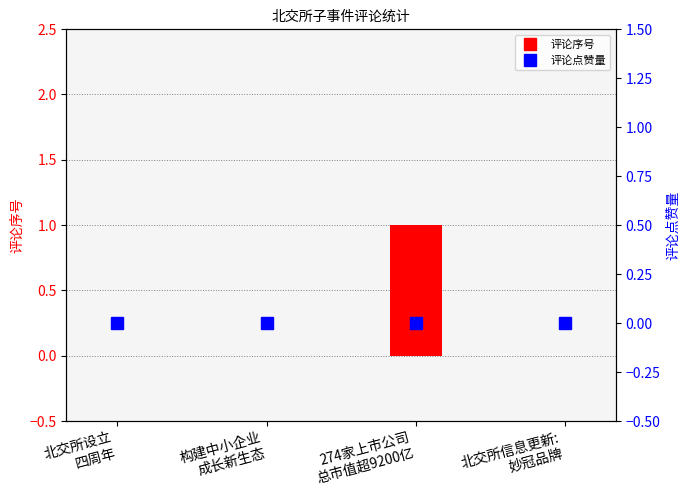

Which series has the largest total across all categories?

评论序号